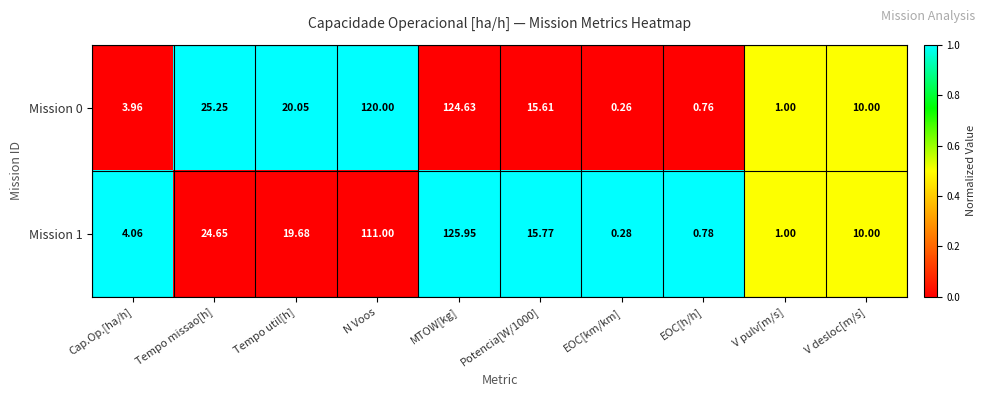

At which category is the sum across all series the highest?

MTOW[kg]